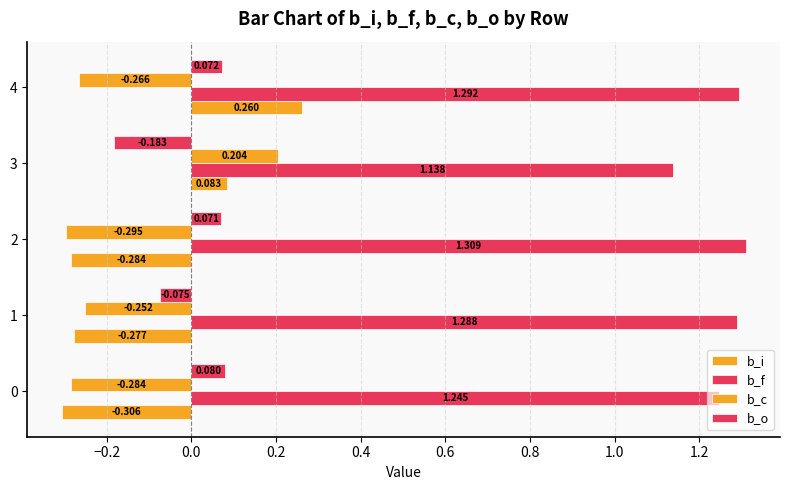

How many data points in b_i are less than 0?

3